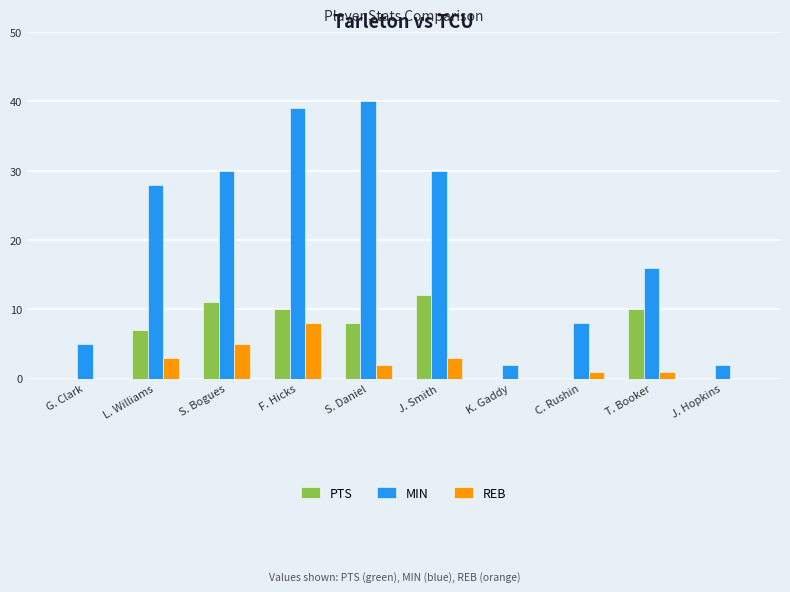

What is the sum of all REB values?

23